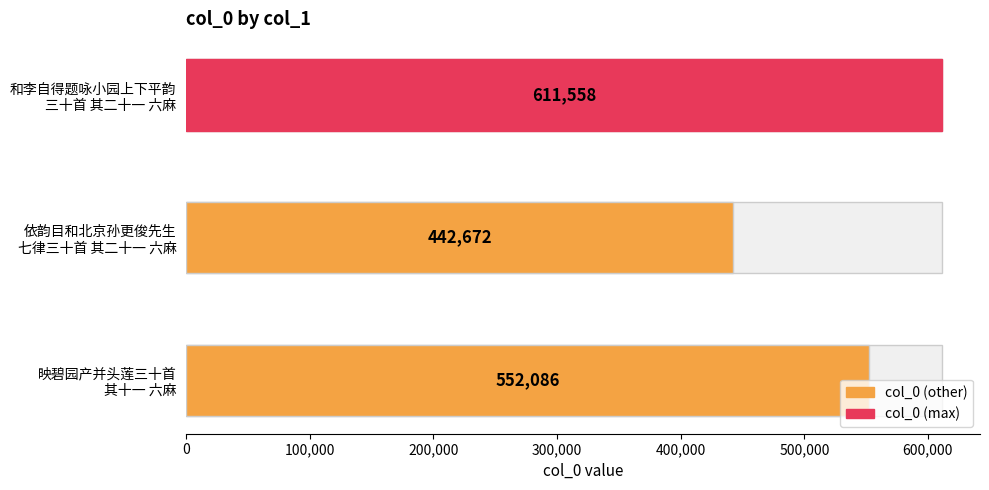

Count the values in the range 442672 to 611558.

3